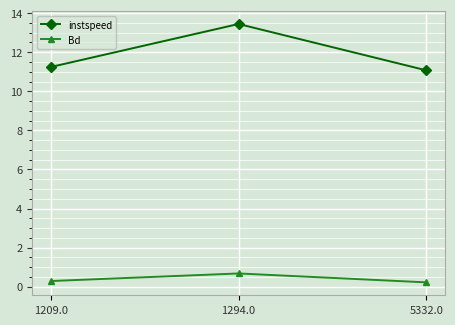

At which category is the sum across all series the highest?

1294.0